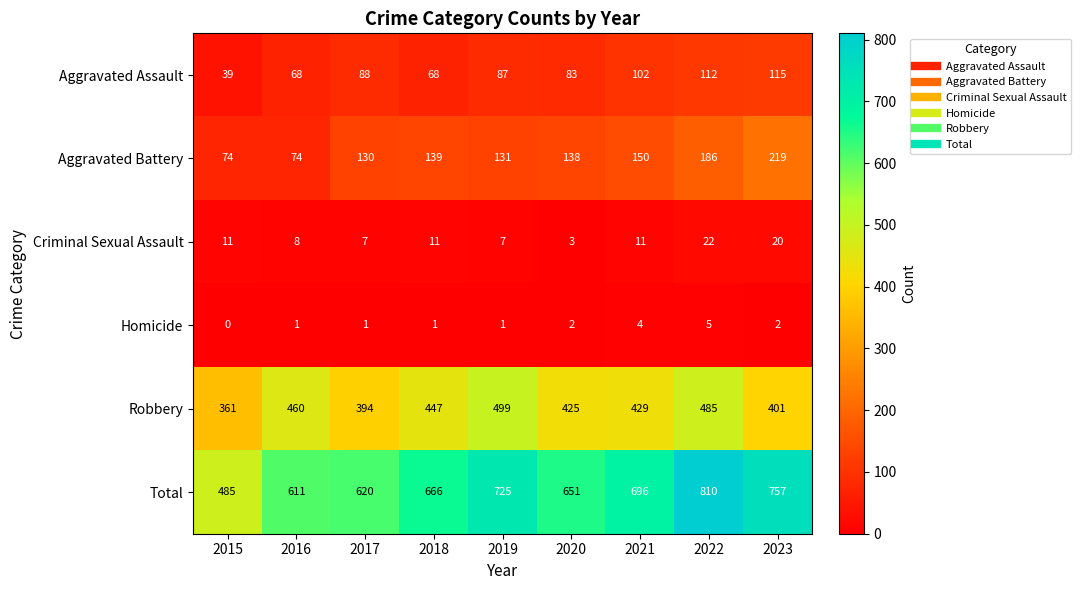

The value of Homicide at 2020 is 3. True or false?

False